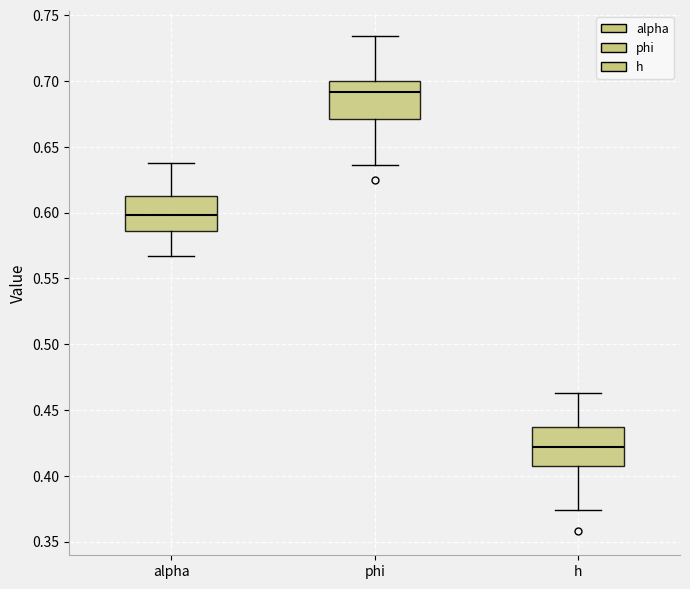

Which box's median line is the lowest?

h